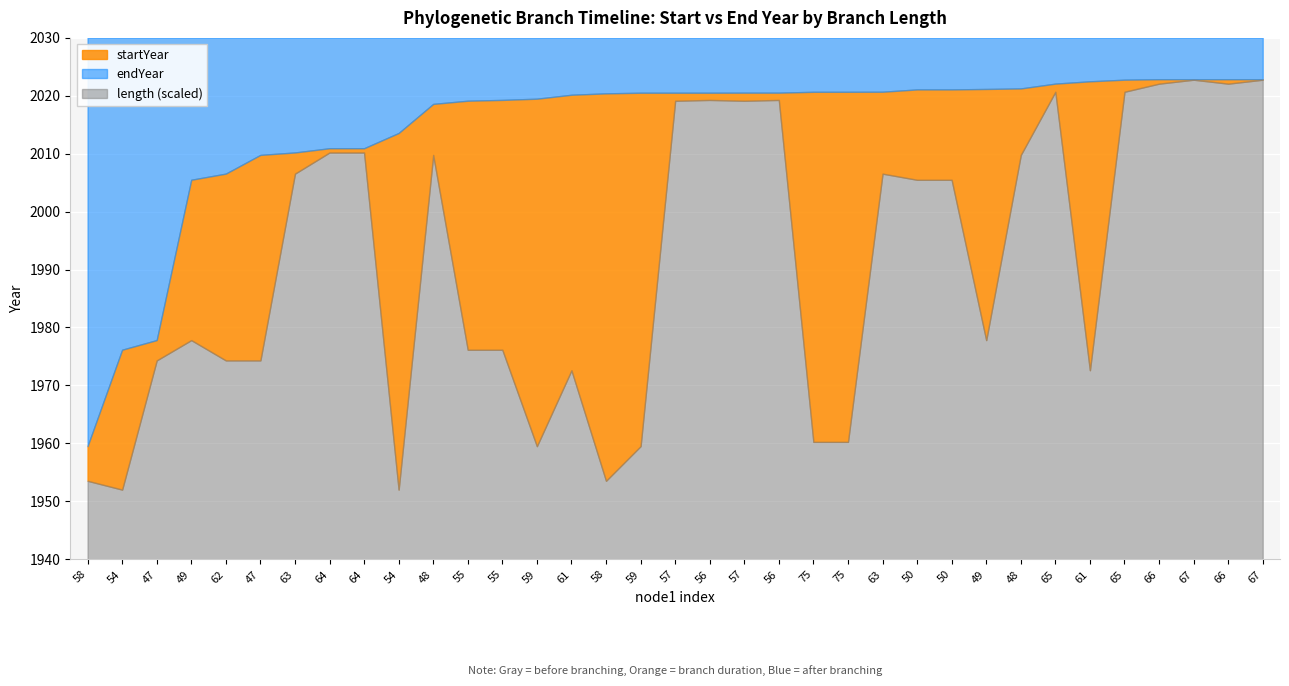

What is the sum of all length values?

813.1